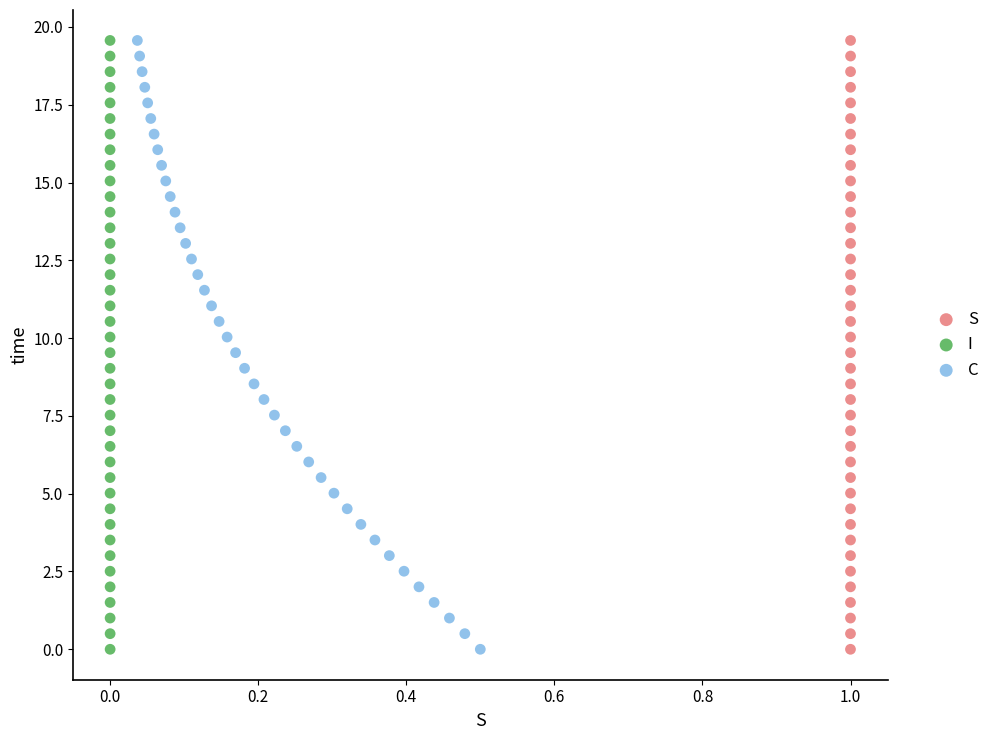

What are all the series names shown in the legend?

S, I, C